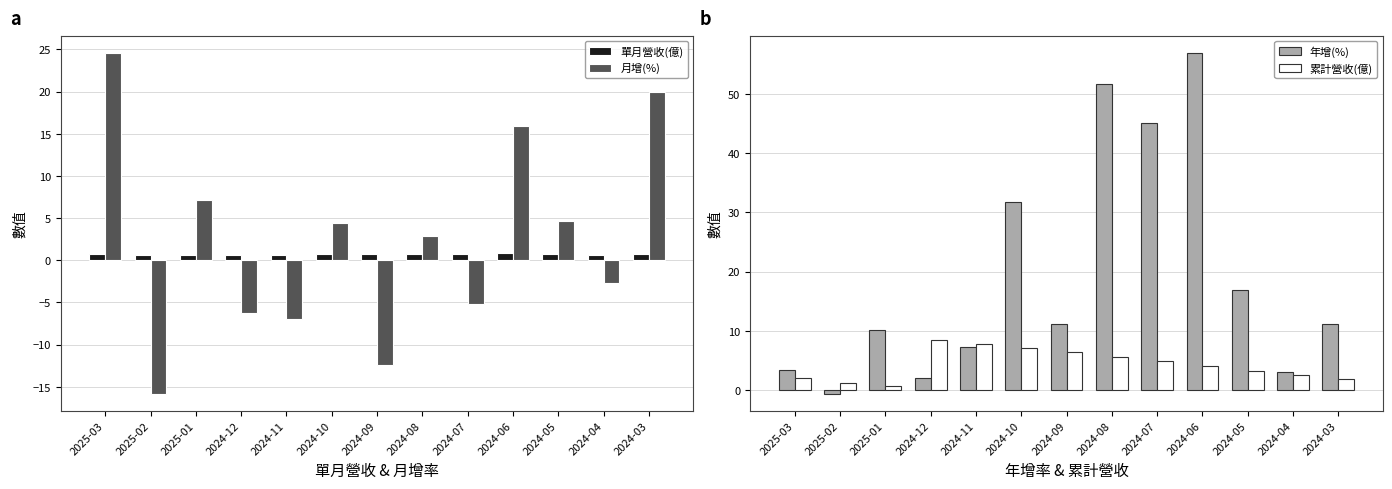

What is the sum of the 累計營收(億) values at 2024-03 and 2024-07?

6.7